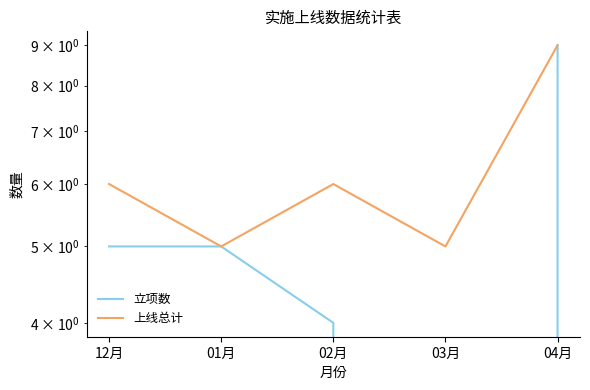

What is the approximate value of 立项数 at 04月?

9